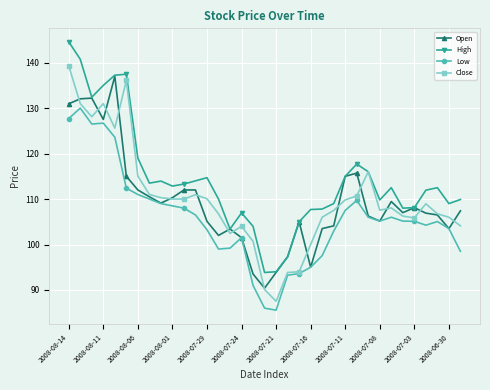

What is the value of the High point at the 8th from the left?

113.5